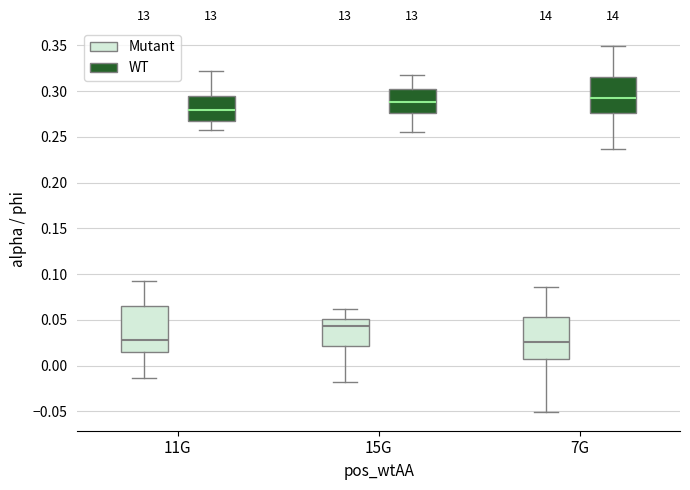

Reading left to right, transcribe this box plot: for each box, give where its median line is, the range the box spans, and where its two whiskers end, as read against the y-axis. The values are not printed on the chart, so give them approximately, as read against the axis.

11G (Mutant): median 0.030, box 0.015 to 0.065, whiskers -0.015 to 0.090
11G (WT): median 0.280, box 0.265 to 0.295, whiskers 0.255 to 0.320
15G (Mutant): median 0.045, box 0.020 to 0.050, whiskers -0.020 to 0.060
15G (WT): median 0.290, box 0.275 to 0.300, whiskers 0.255 to 0.320
7G (Mutant): median 0.025, box 0.005 to 0.055, whiskers -0.050 to 0.085
7G (WT): median 0.295, box 0.275 to 0.315, whiskers 0.235 to 0.350